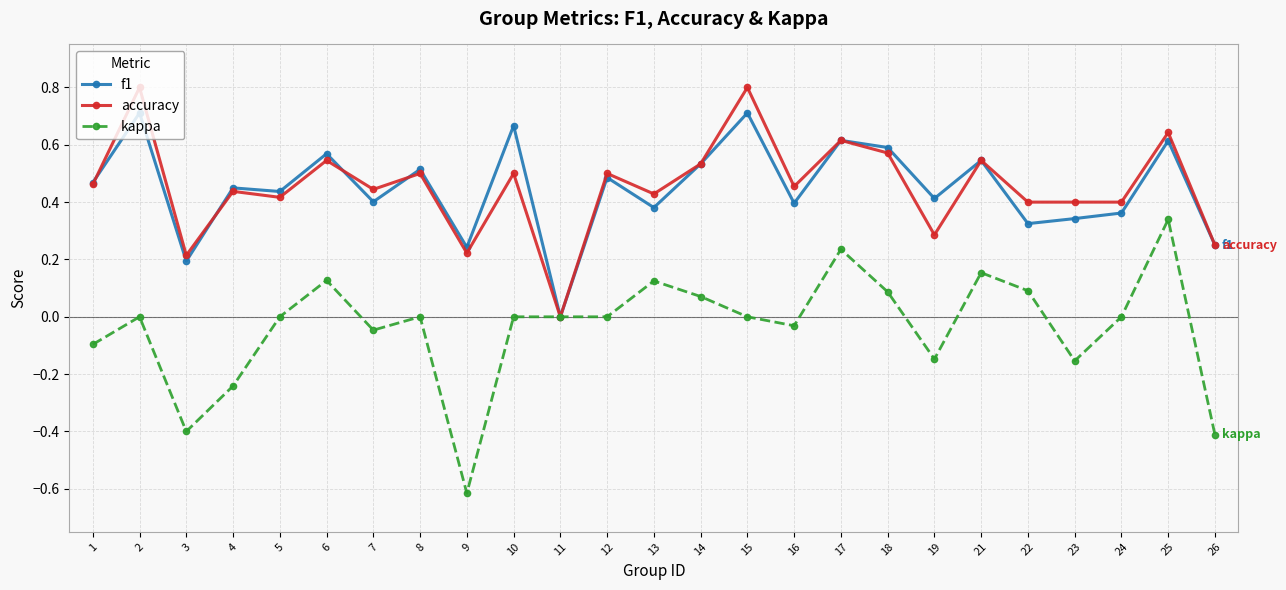

Which category has the lowest value in the kappa series?

9